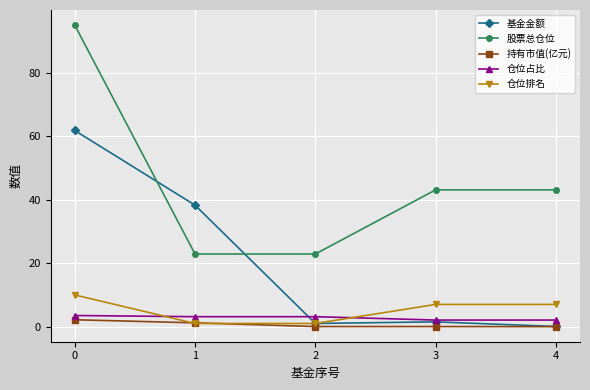

What are all the series names shown in the legend?

基金金额, 股票总仓位, 持有市值(亿元), 仓位占比, 仓位排名